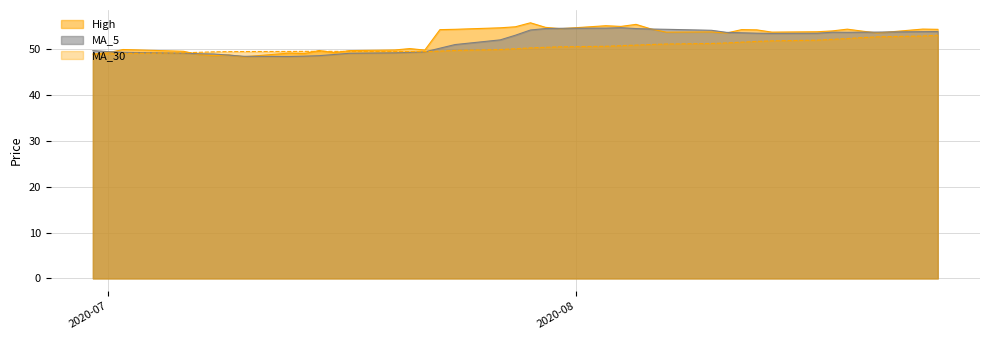

What is the maximum value shown in the chart?

55.8